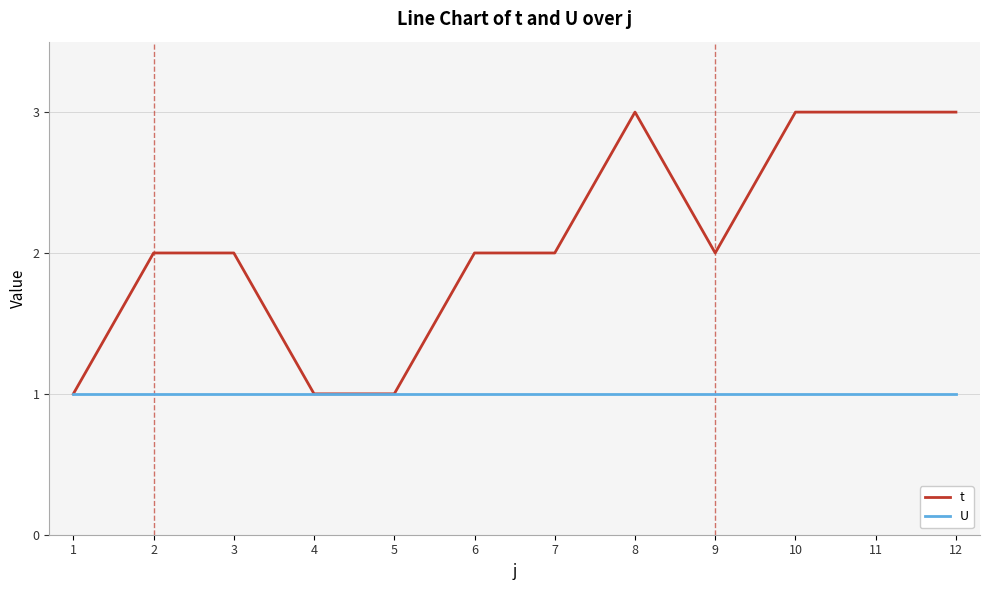

What is the highest value of the t series?

3